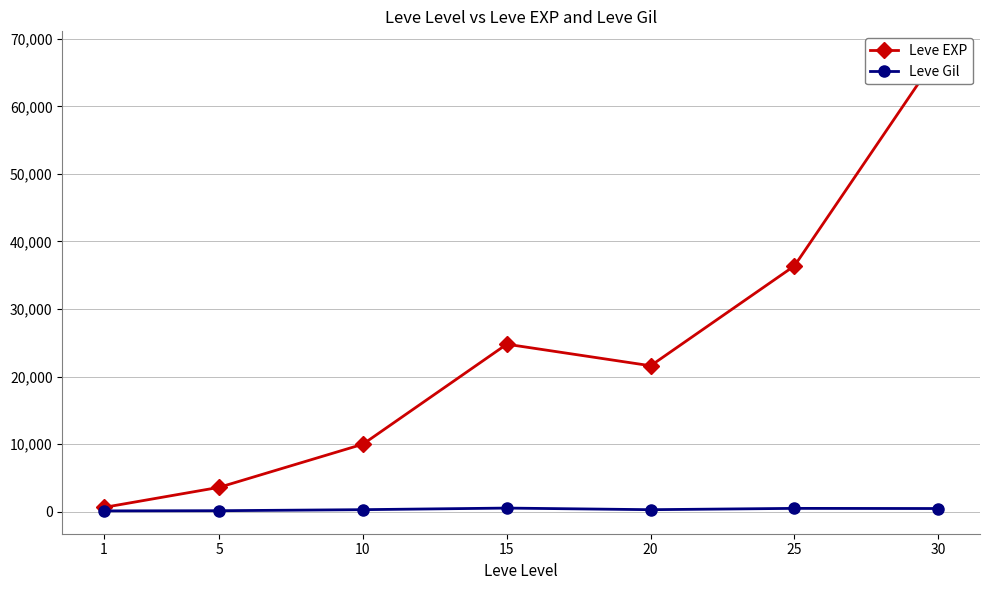

True or false: Leve Gil has a value of 139 at 5.

True